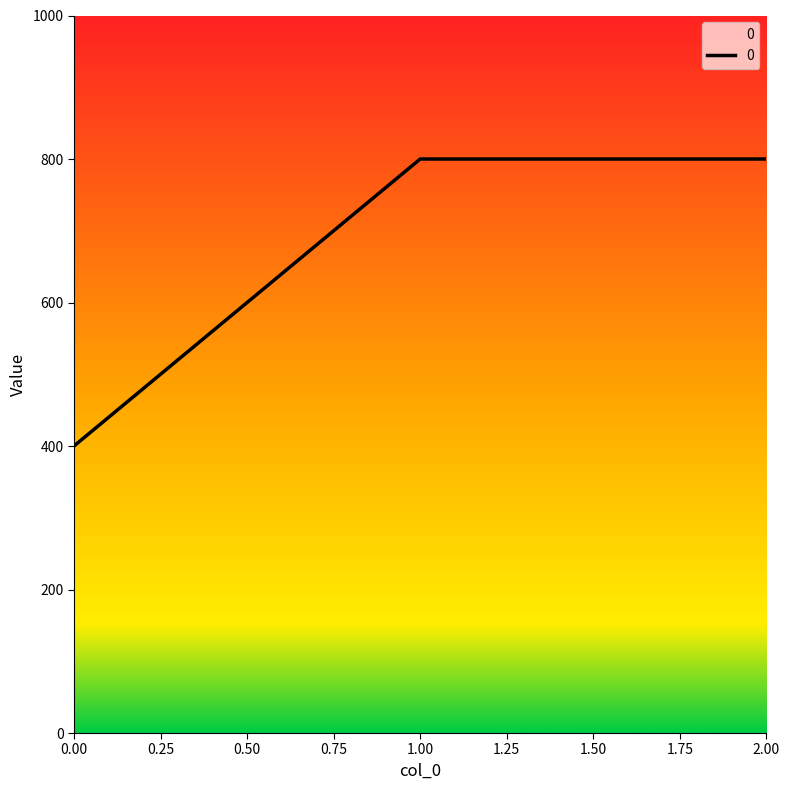

Is it true that the value at 0.00 is 693?

False